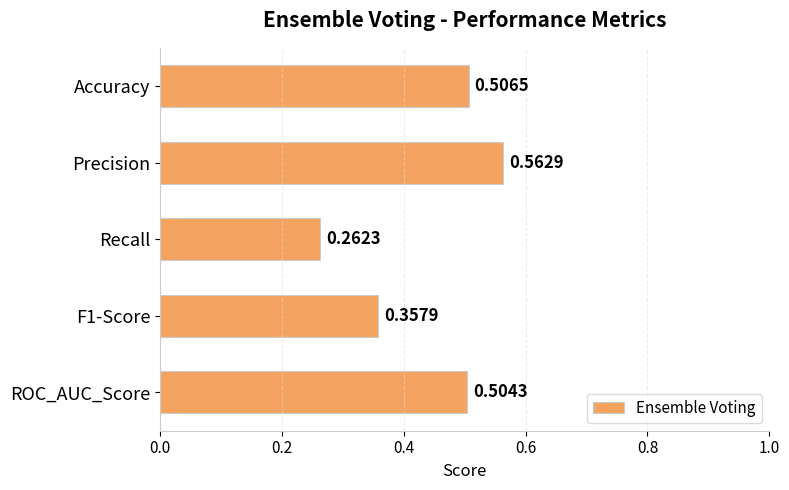

Which category has the lowest value across all series?

Recall